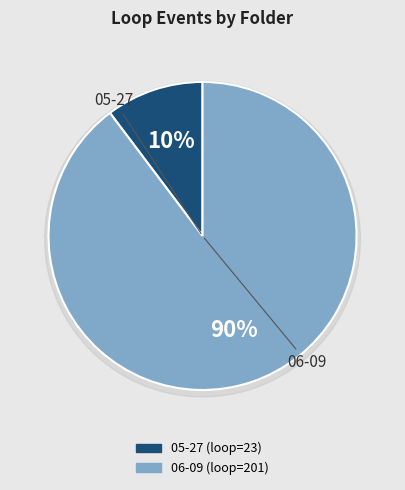

Is there any slice that represents more than half of the pie?

Yes